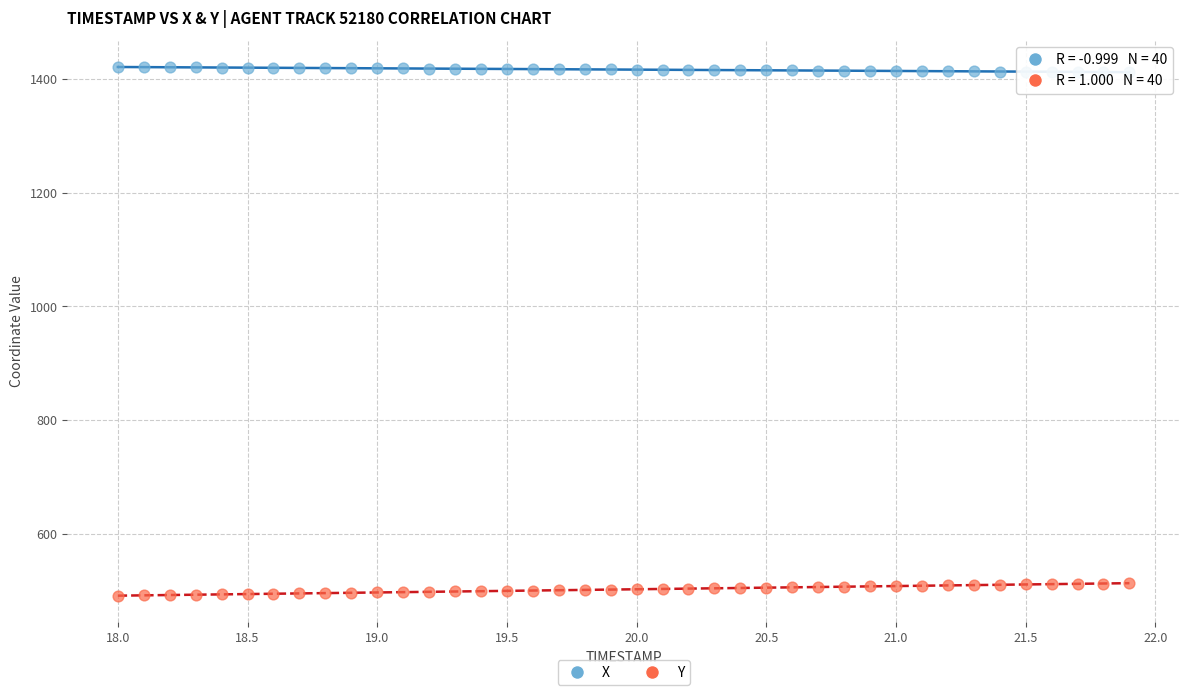

Across all data points, what is the range of X values (max minus min)?

3.9